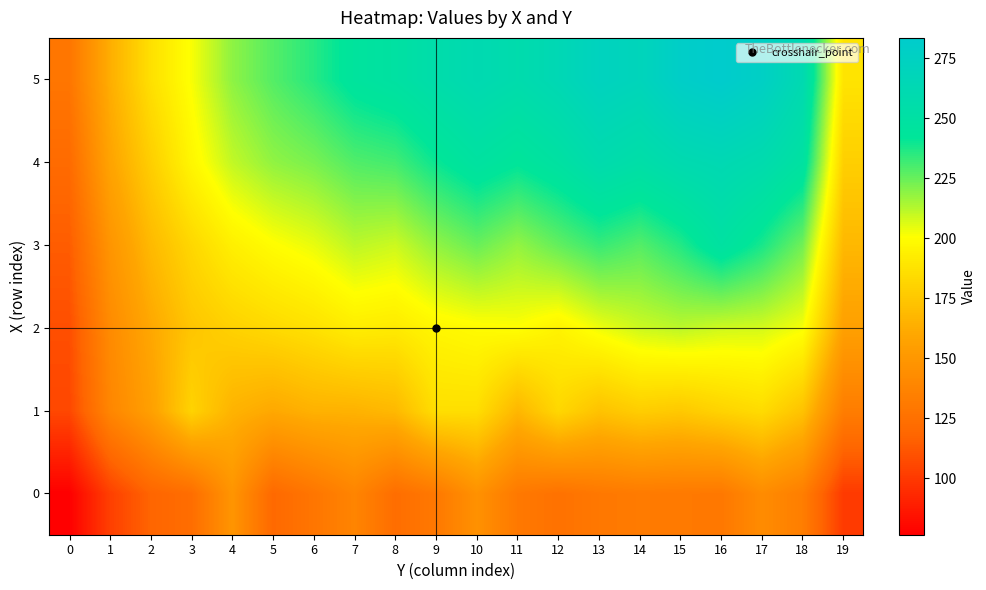

What is the minimum value shown in the chart?

76.5